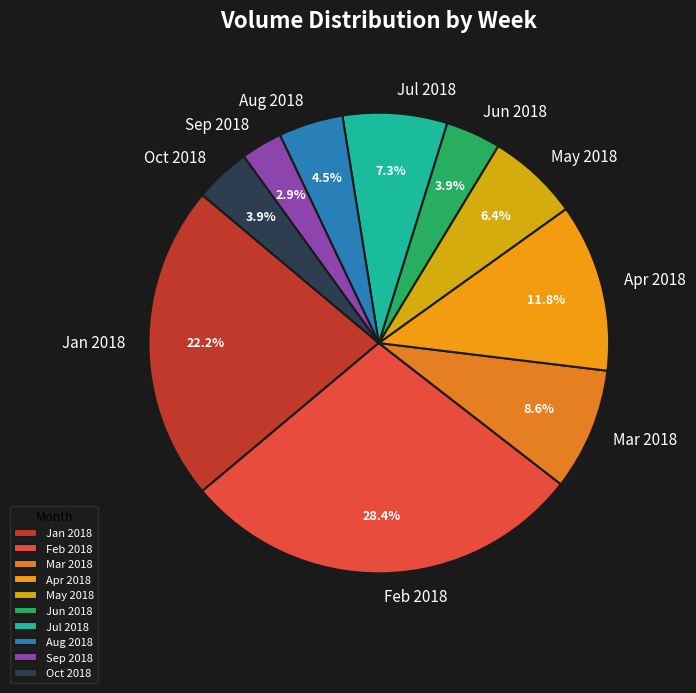

Which category has the smallest portion of the pie?

Sep 2018